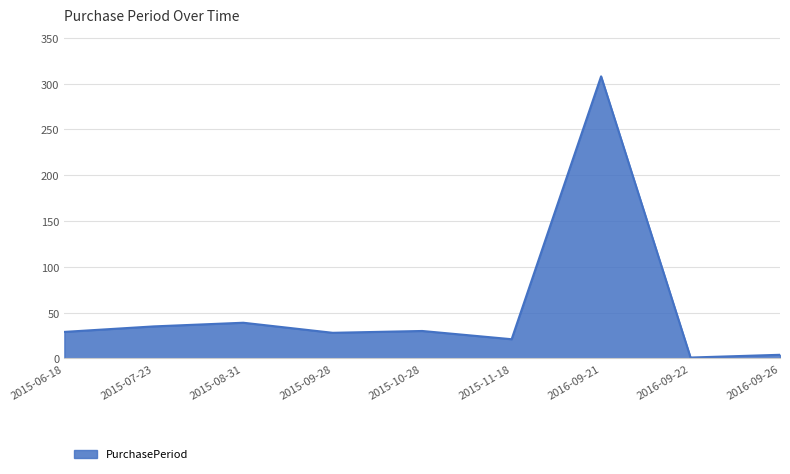

Is it true that the value at 2015-09-28 is 28?

True